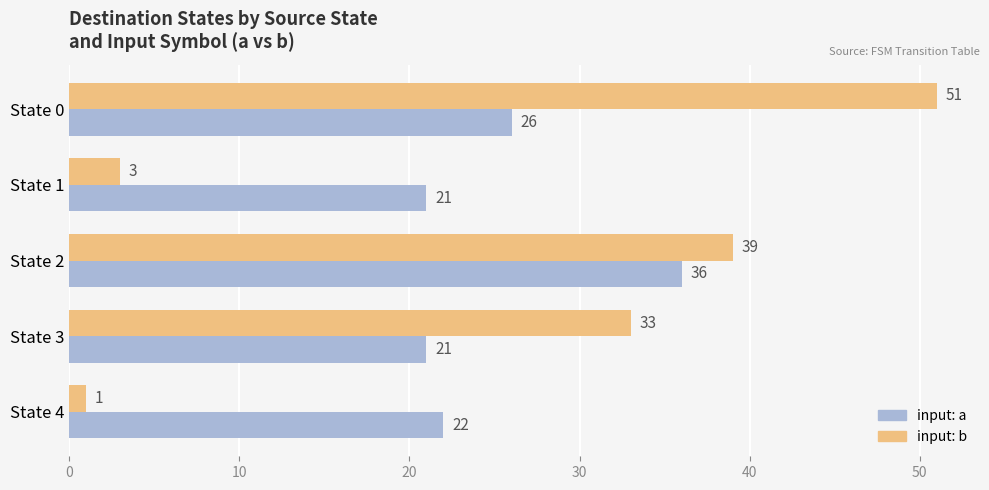

Which label corresponds to the smallest value in the chart?

State 4